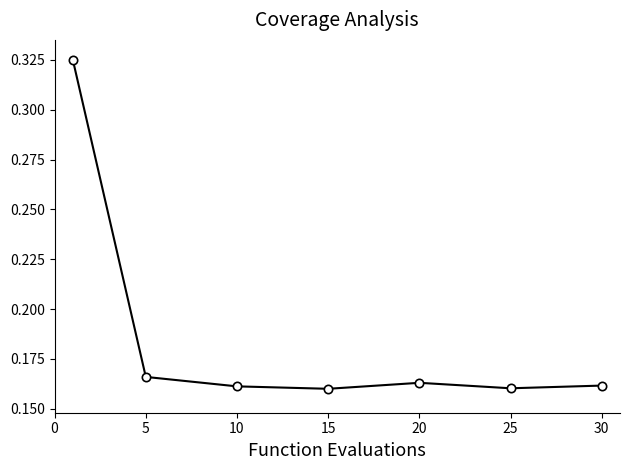

What is the sum of all values?

1.3